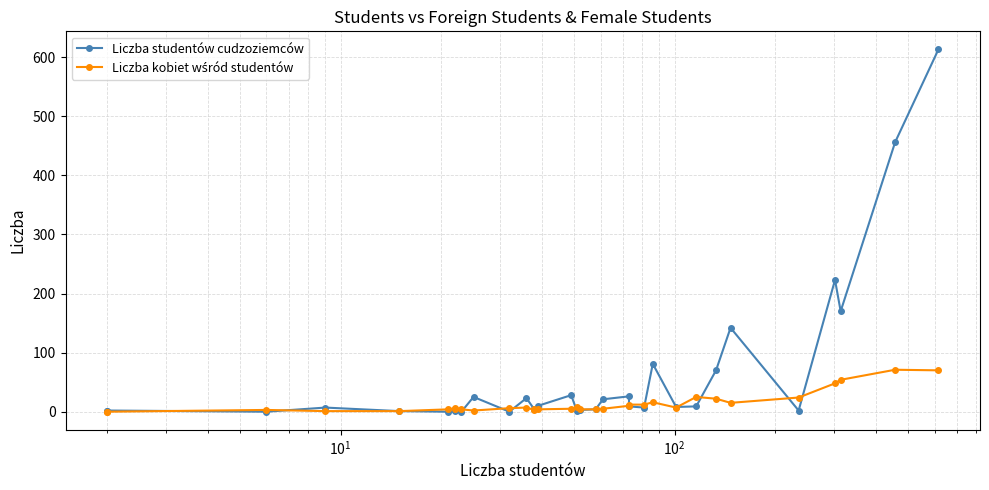

The value of Liczba kobiet wśród studentów at 26 is 13. True or false?

False